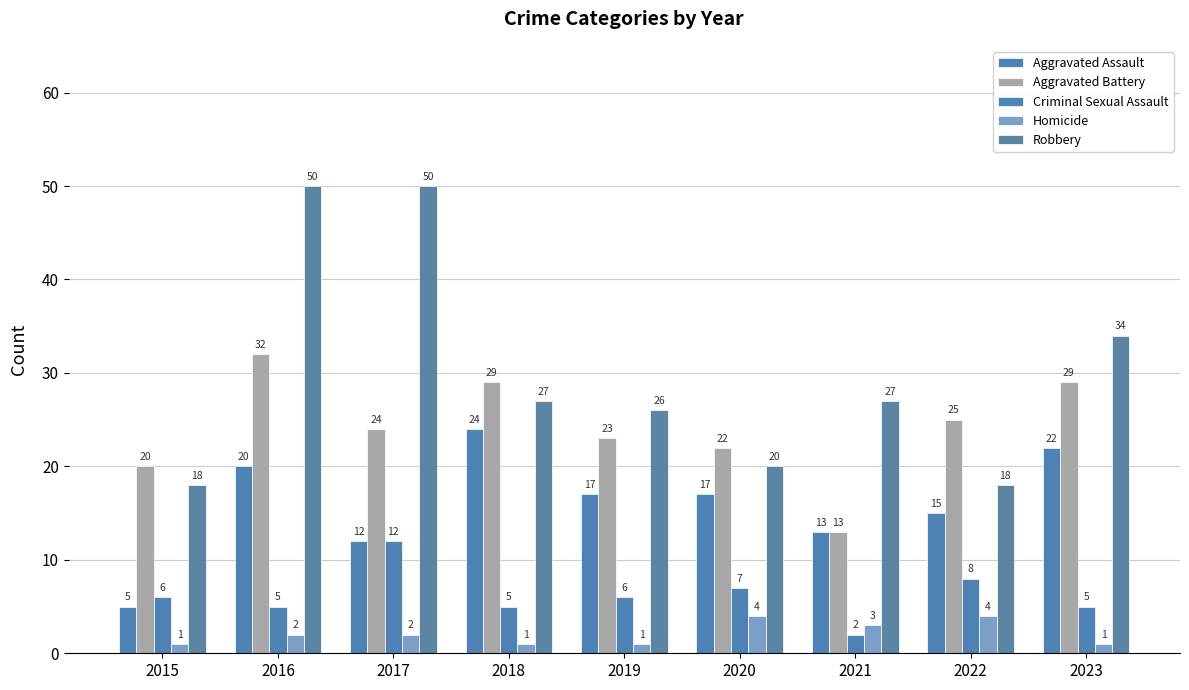

At 2020, list the series in order from largest to smallest.

Aggravated Battery, Robbery, Aggravated Assault, Criminal Sexual Assault, Homicide